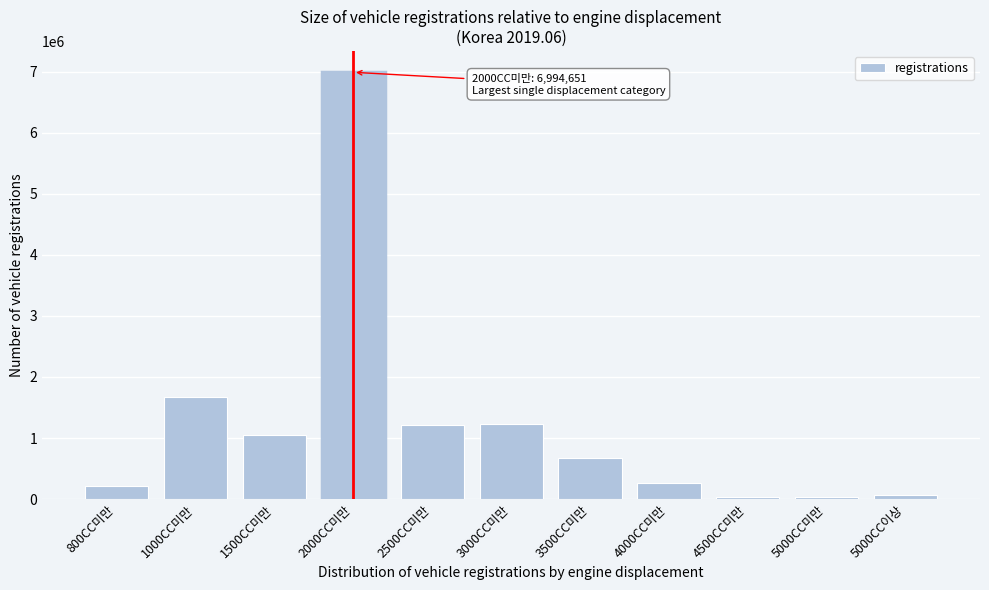

What is the change in value from 1500CC미만 to 3000CC미만?

+183000